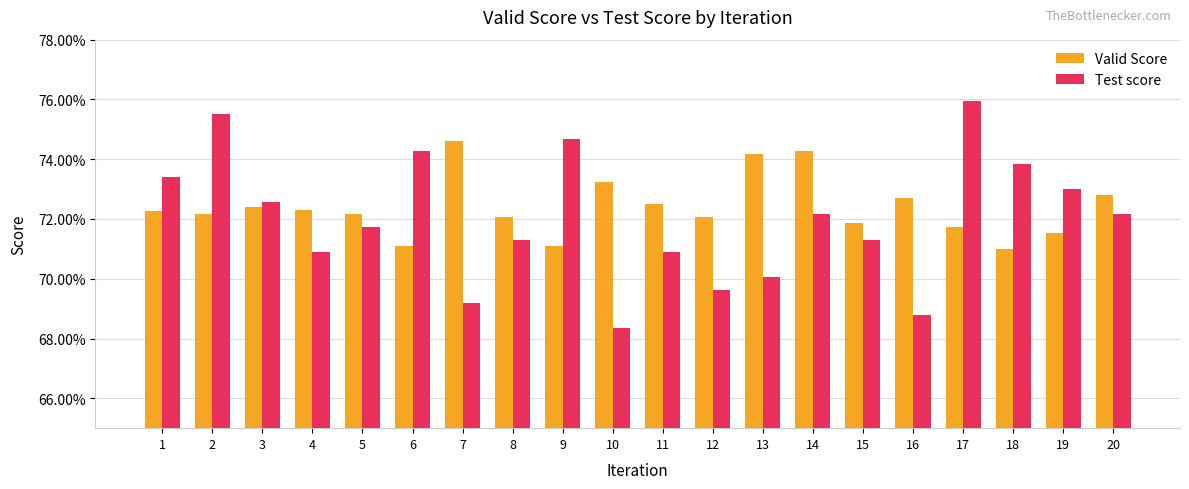

At which label does Test score reach its minimum?

10